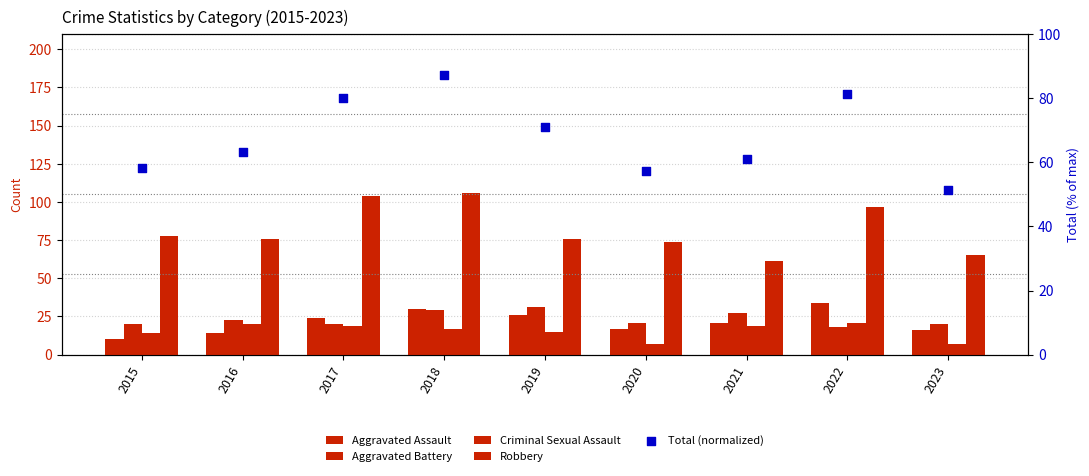

Which series reaches the minimum Y coordinate?

Criminal Sexual Assault